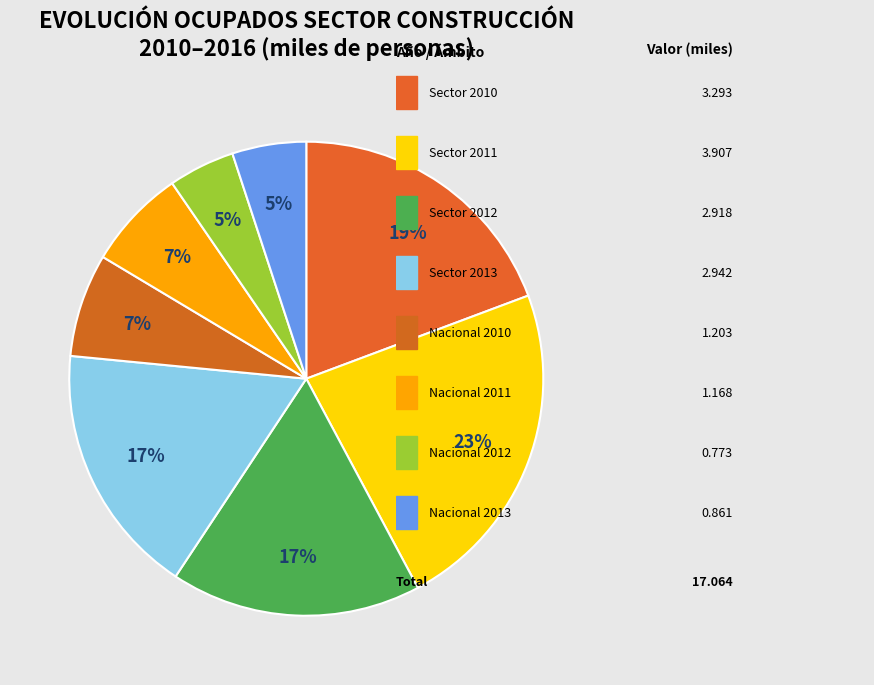

How many segments does this pie chart have?

8